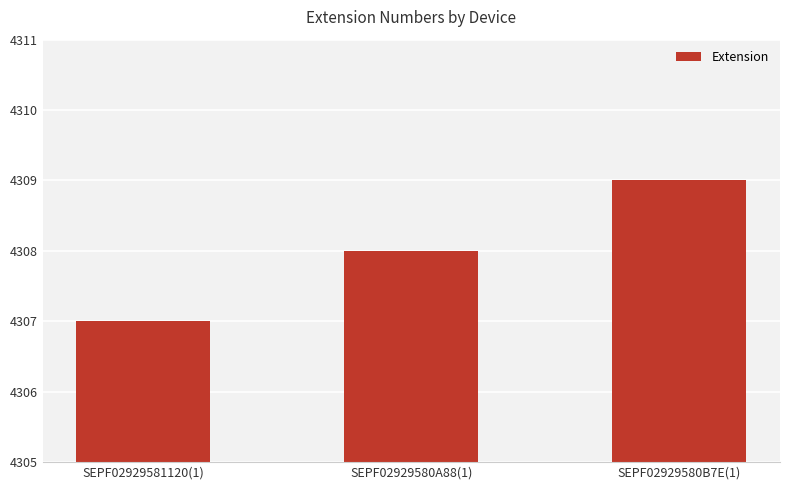

At which label is the value closest to 4308?

SEPF02929580A88(1)